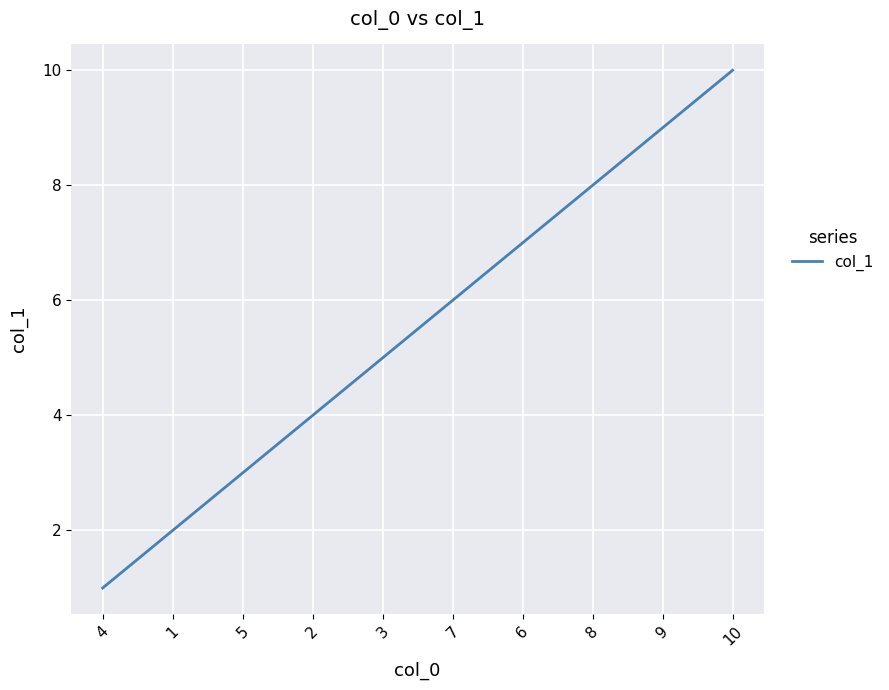

Reading left to right, transcribe all the data shown in this chart.

4=1	1=2	5=3	2=4	3=5	7=6	6=7	8=8	9=9	10=10